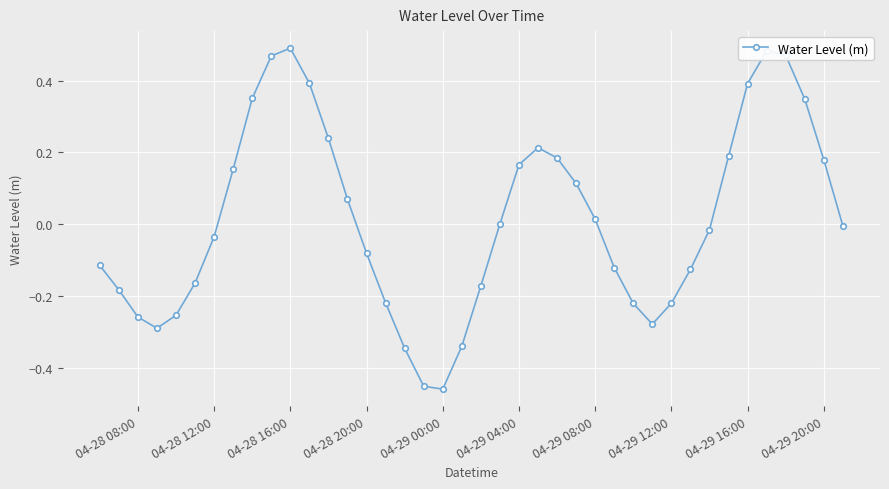

How many interior local peaks (higher than both neighbors) does the data have?

3